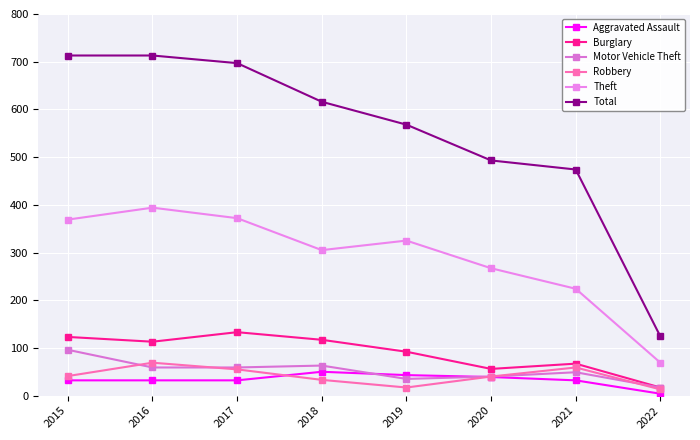

How many data points does each series have?

8